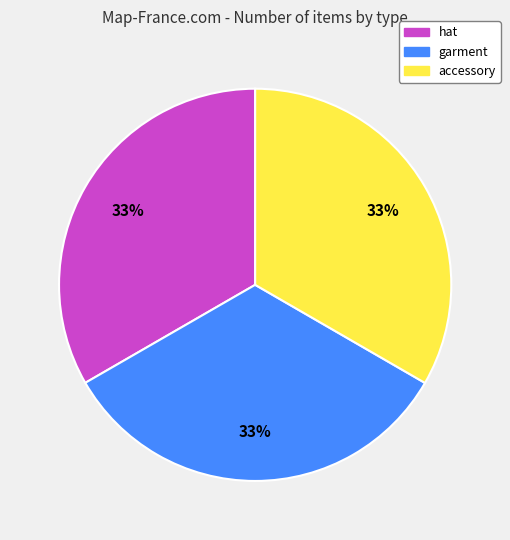

Count the number of slices in the pie.

3